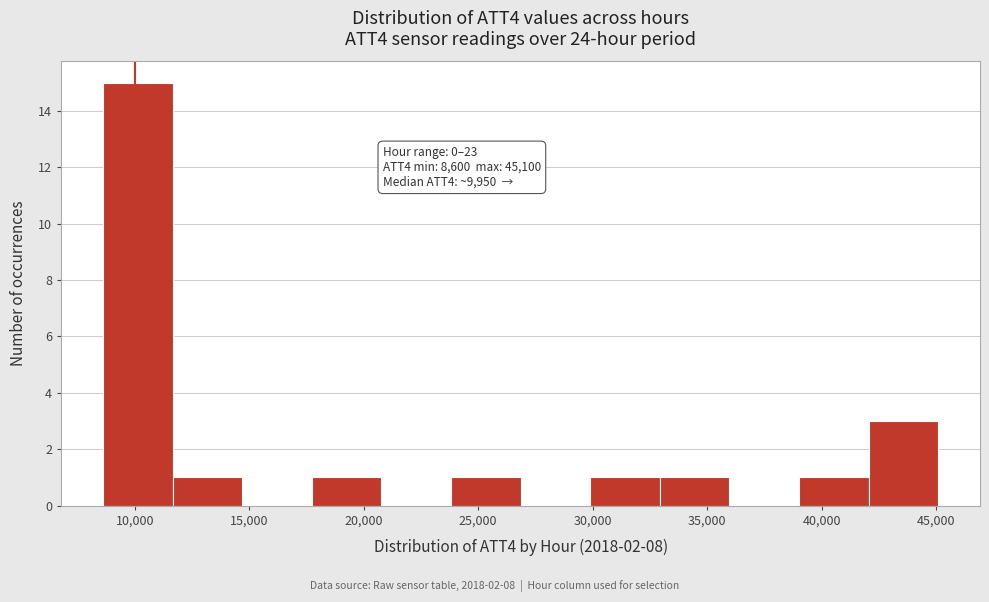

Over which range of the x-axis is the bar tallest?

8500 to 11500